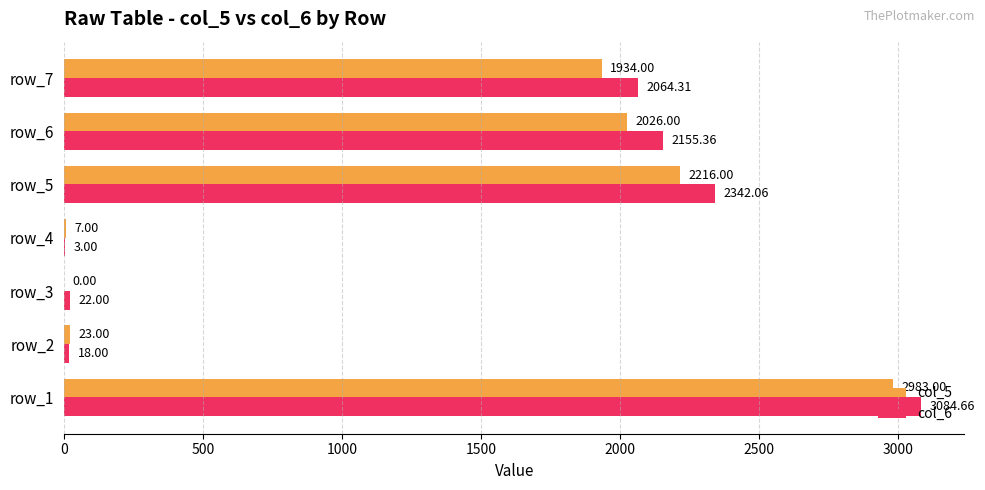

Is the value of col_5 at row_5 greater than the value of col_6 at row_1?

No